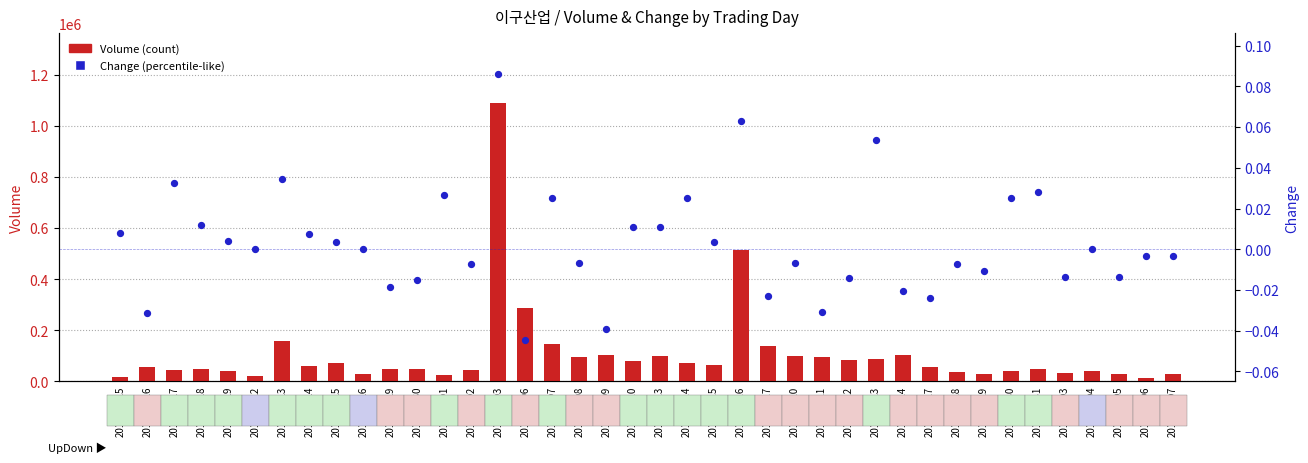

At how many categories does at least one series exceed 514493?

1